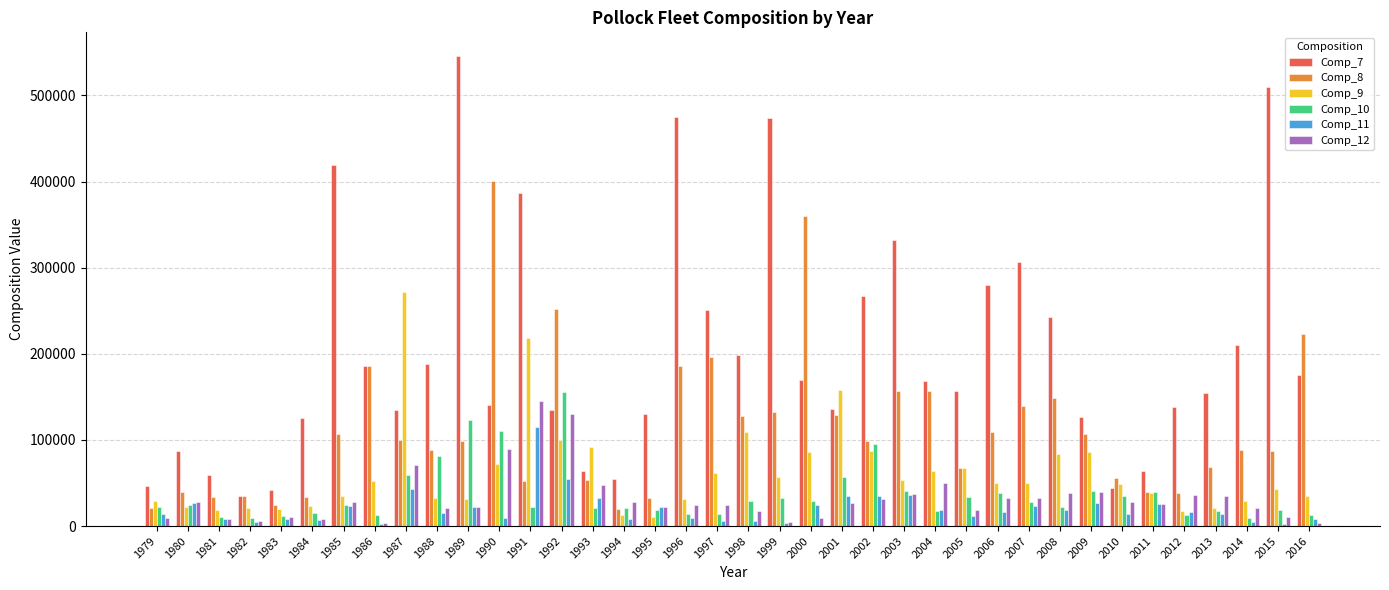

At how many categories does at least one series exceed 246189?

15